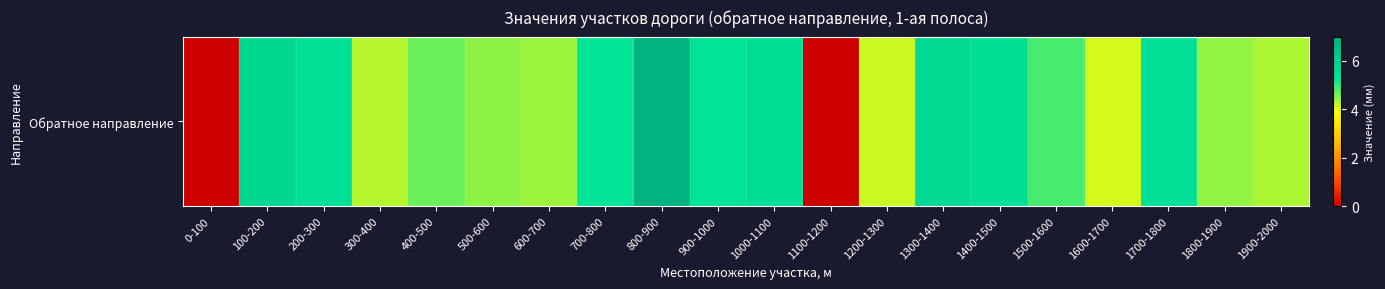

Reading left to right, extract all data points from this chart.

0.0	5.7	5.4	4.2	4.7	4.5	4.4	5.2	6.9	5.3	5.5	0.0	4.1	5.6	5.5	4.8	4.1	5.4	4.5	4.3